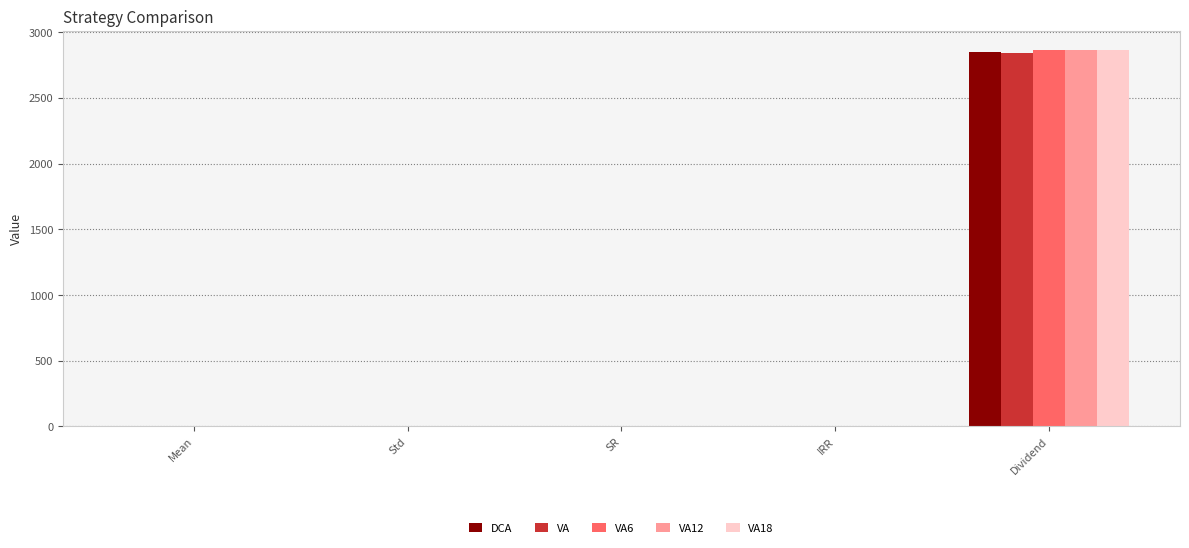

What is the maximum value shown in the chart?

2867.5